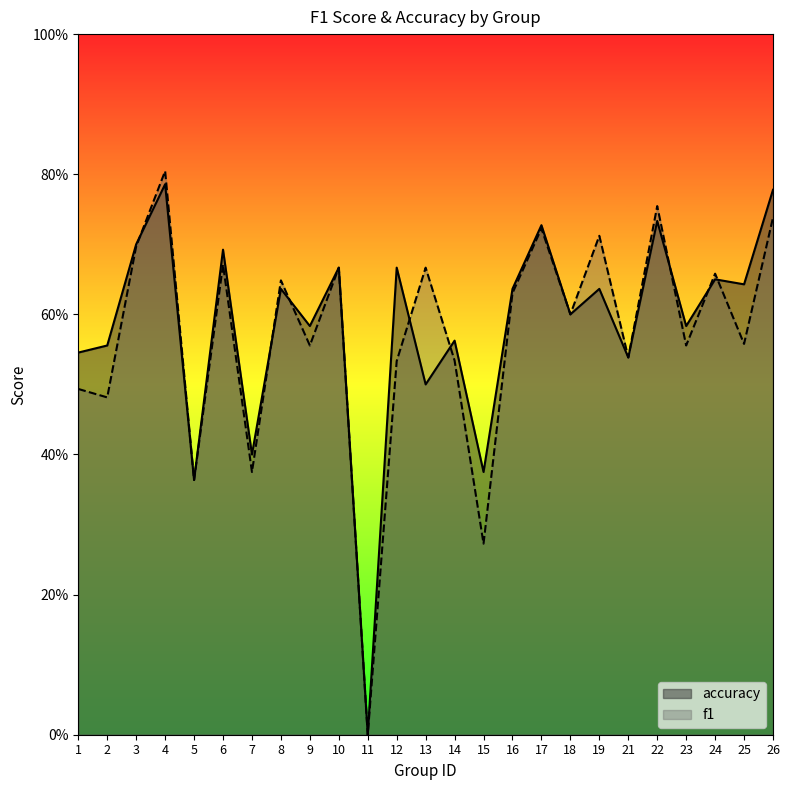

How many f1 values are between 0 and 1?

25